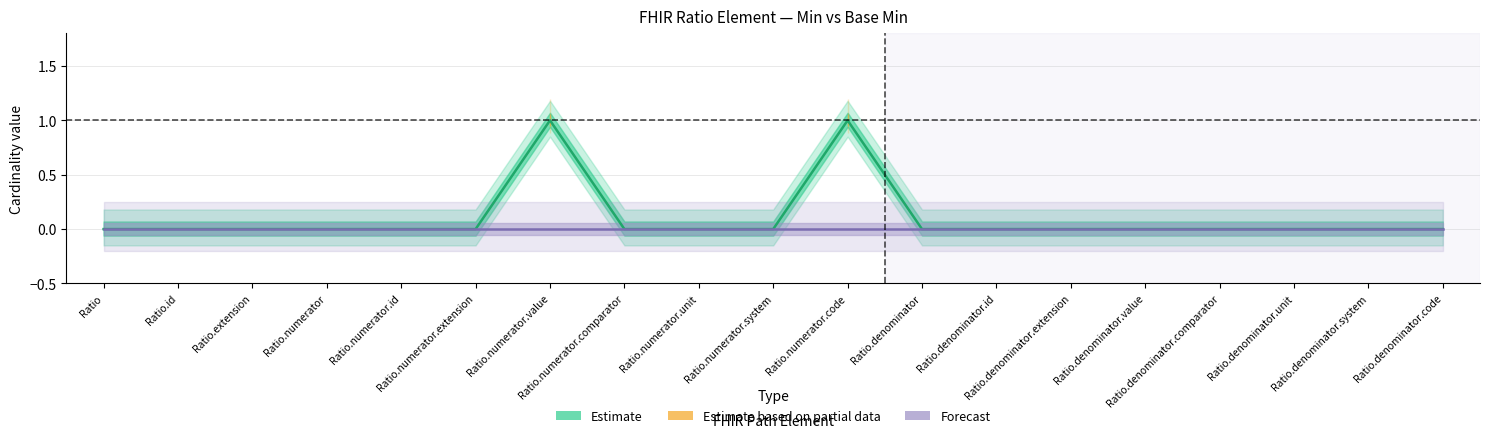

Rank the categories by value from lowest to highest.

Ratio, Ratio.id, Ratio.extension, Ratio.numerator, Ratio.numerator.id, Ratio.numerator.extension, Ratio.numerator.comparator, Ratio.numerator.unit, Ratio.numerator.system, Ratio.denominator, Ratio.denominator.id, Ratio.denominator.extension, Ratio.denominator.value, Ratio.denominator.comparator, Ratio.denominator.unit, Ratio.denominator.system, Ratio.denominator.code, Ratio.numerator.value, Ratio.numerator.code